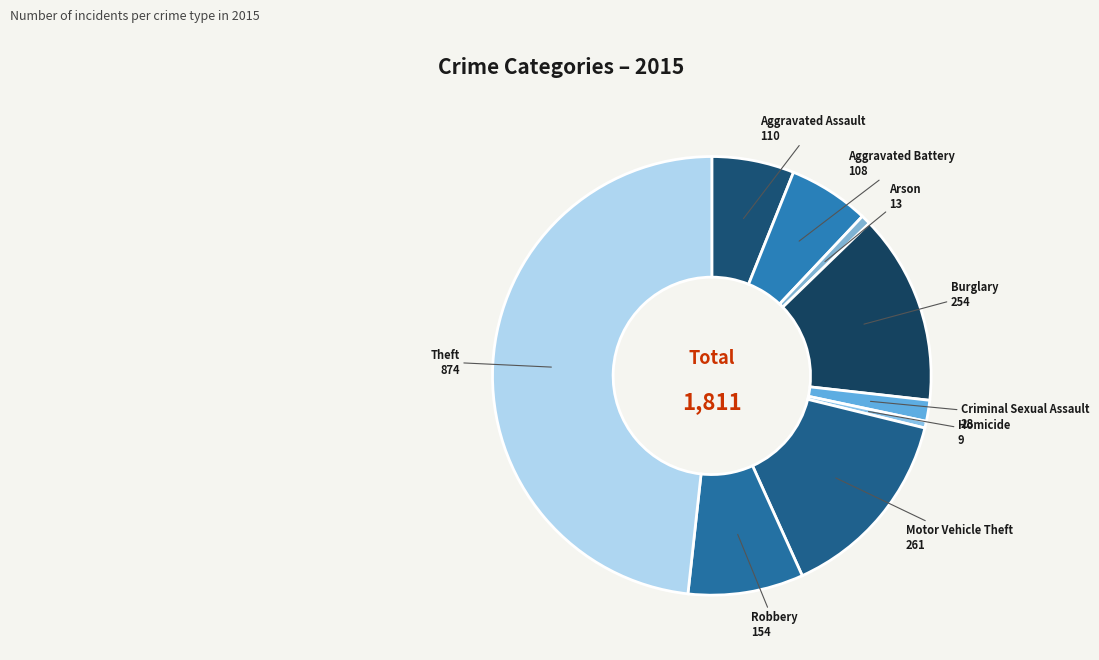

Which has a higher value, Aggravated Battery or Motor Vehicle Theft?

Motor Vehicle Theft